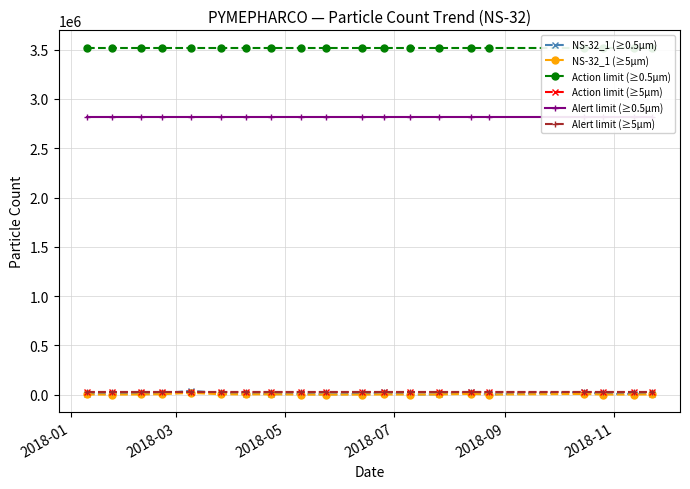

Reading right to left, extract all data points from this chart.

NS-32_1 (≥0.5µm): 8700	7710	6550	26390	2150	25640	3790	1500	23390	6890	3080	6740	5310	10630	17520	38590	13780	14210	4770	11400
NS-32_1 (≥5µm): 2580	560	1070	6790	680	7510	1820	820	1470	360	70	420	3470	2200	3800	17580	4370	1870	160	1570
Action limit (≥0.5µm): 3520000	3520000	3520000	3520000	3520000	3520000	3520000	3520000	3520000	3520000	3520000	3520000	3520000	3520000	3520000	3520000	3520000	3520000	3520000	3520000
Action limit (≥5µm): 29000	29000	29000	29000	29000	29000	29000	29000	29000	29000	29000	29000	29000	29000	29000	29000	29000	29000	29000	29000
Alert limit (≥0.5µm): 2816000	2816000	2816000	2816000	2816000	2816000	2816000	2816000	2816000	2816000	2816000	2816000	2816000	2816000	2816000	2816000	2816000	2816000	2816000	2816000
Alert limit (≥5µm): 23200	23200	23200	23200	23200	23200	23200	23200	23200	23200	23200	23200	23200	23200	23200	23200	23200	23200	23200	23200